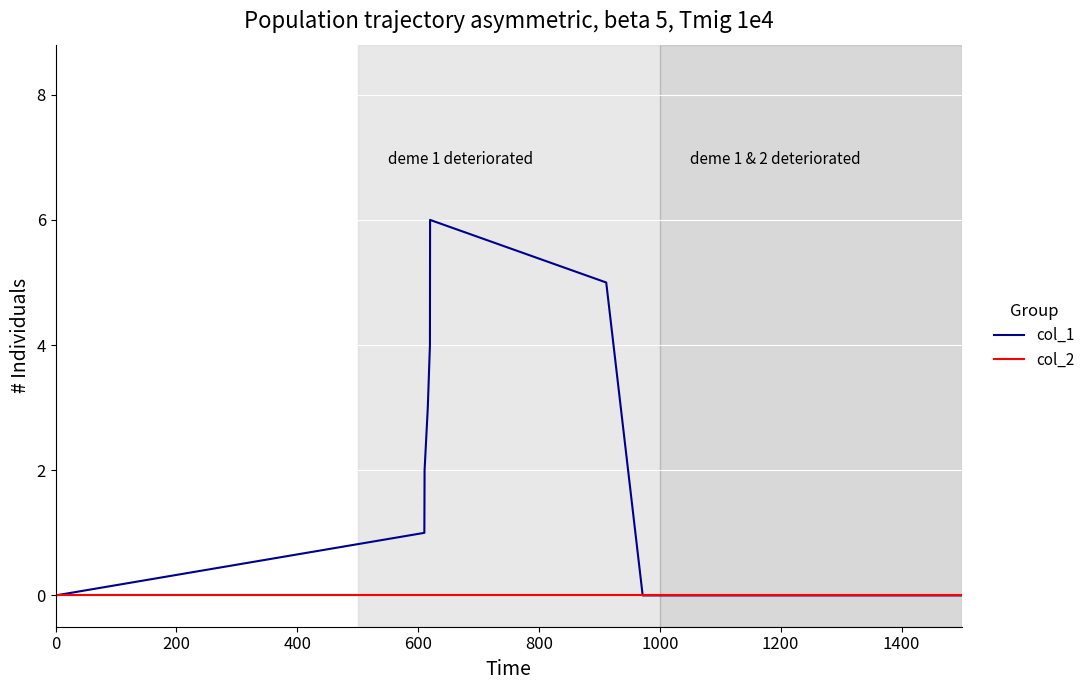

Which series has the largest range (max minus min)?

col_1